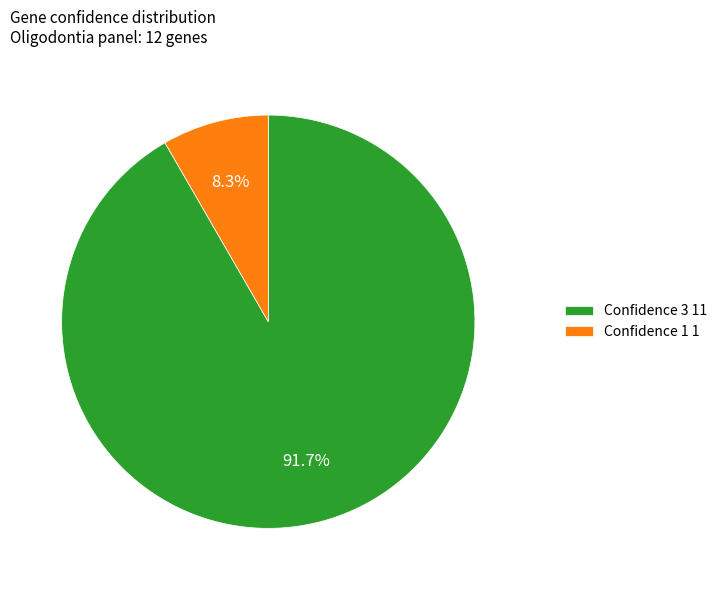

Which category has the biggest portion of the pie?

Confidence 3 11